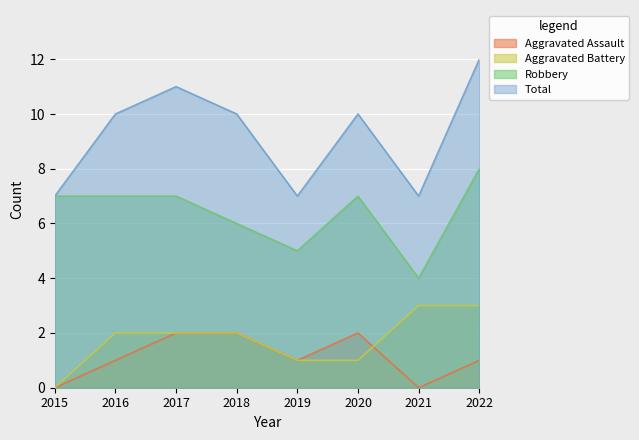

Is the value of Robbery at 2018 greater than the value of Aggravated Battery at 2022?

Yes